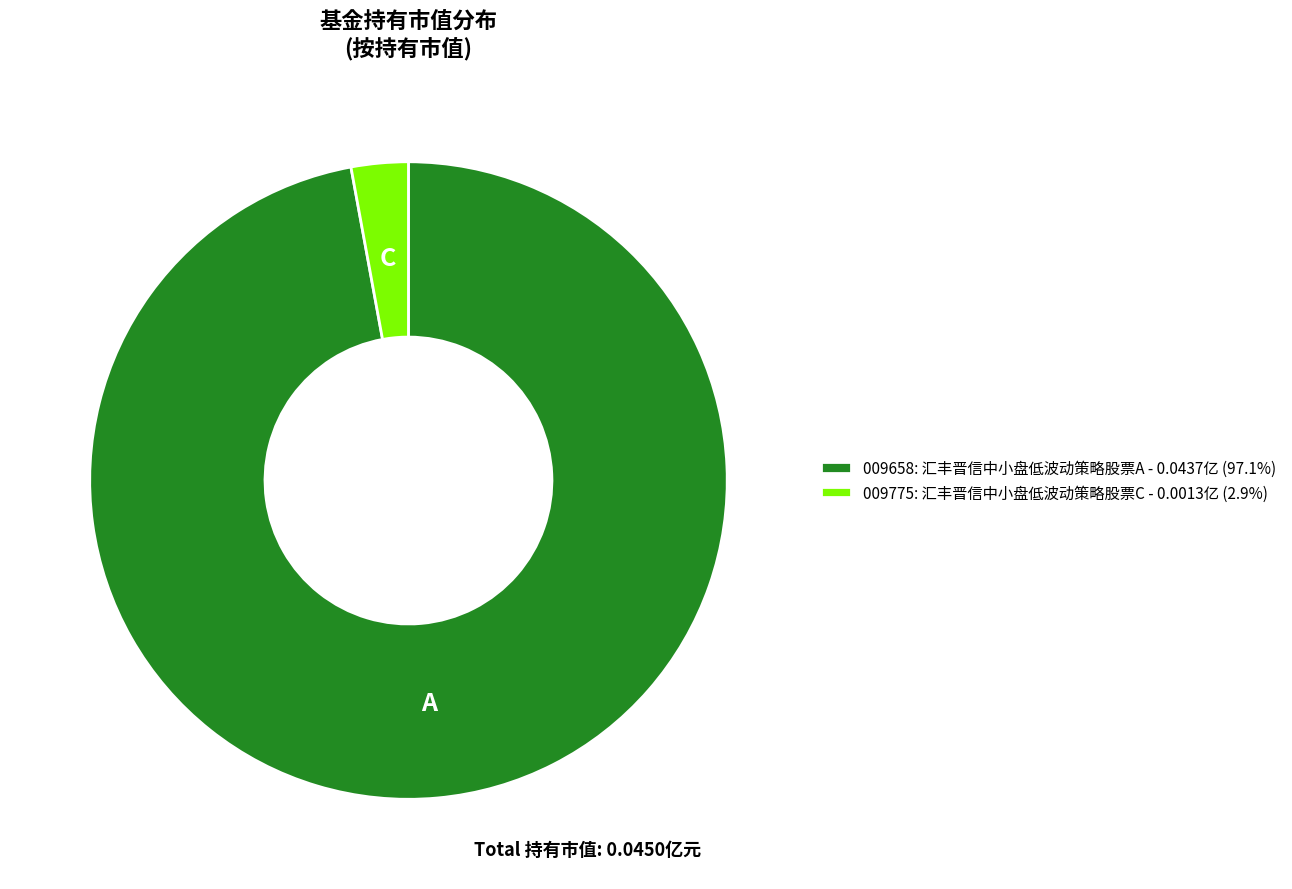

Is there a majority slice in this chart?

Yes